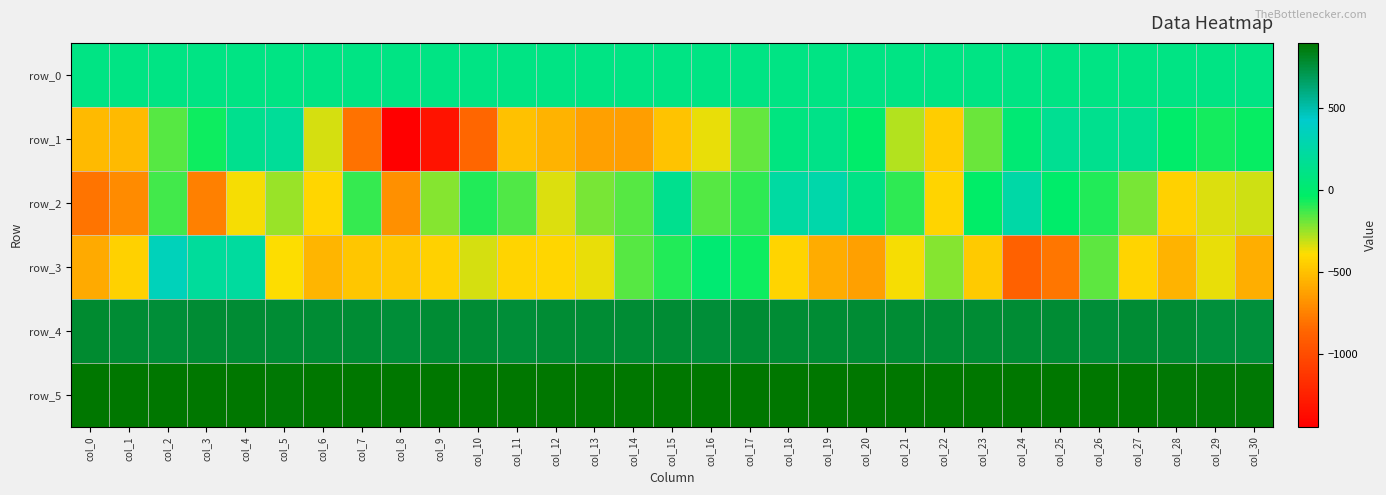

The value of row_3 at col_9 is -671.0. True or false?

False